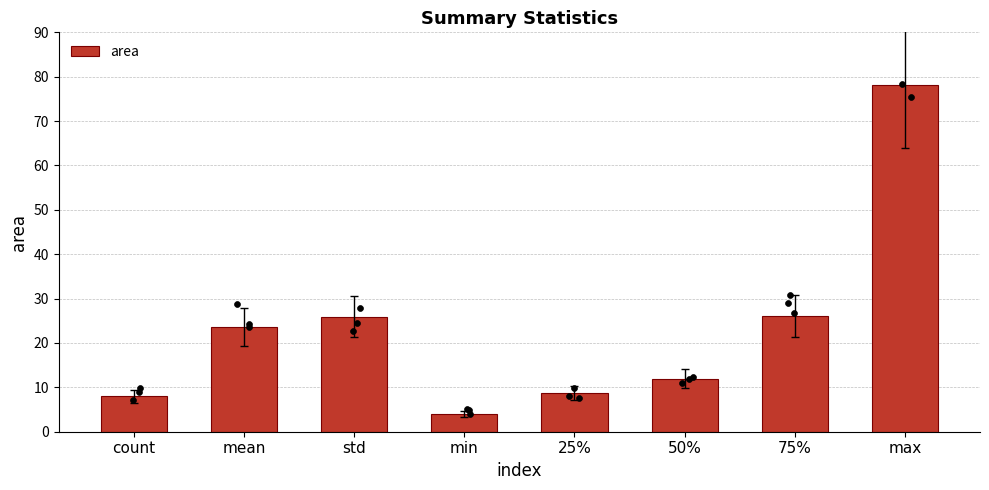

What is the change in value from min to 25%?

+4.7